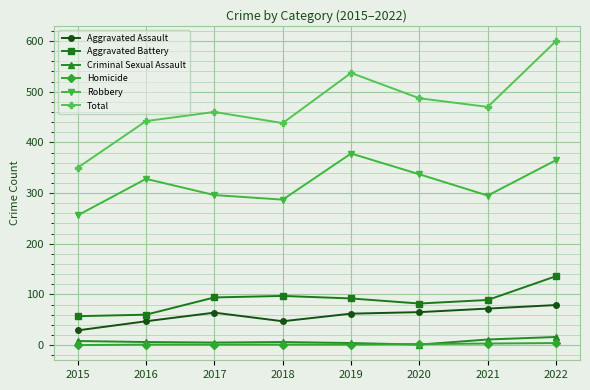

What is the difference between the highest and lowest values at 2015?

350